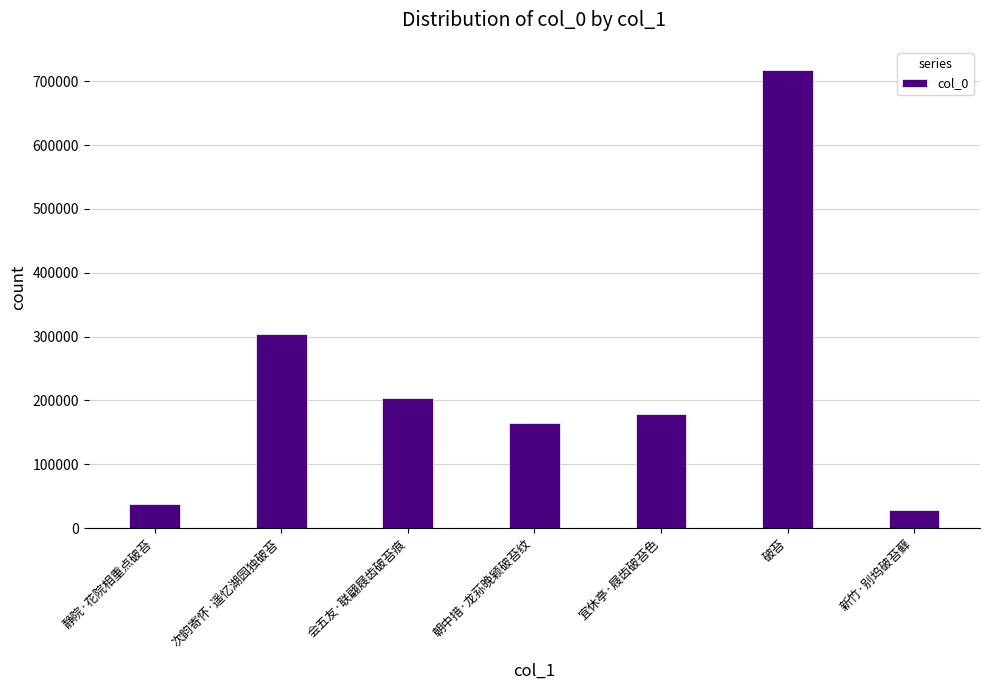

Which has a higher value, 次韵寄怀·遥忆湖园独破苔 or 朝中措·龙荪晚颖破苔纹?

次韵寄怀·遥忆湖园独破苔